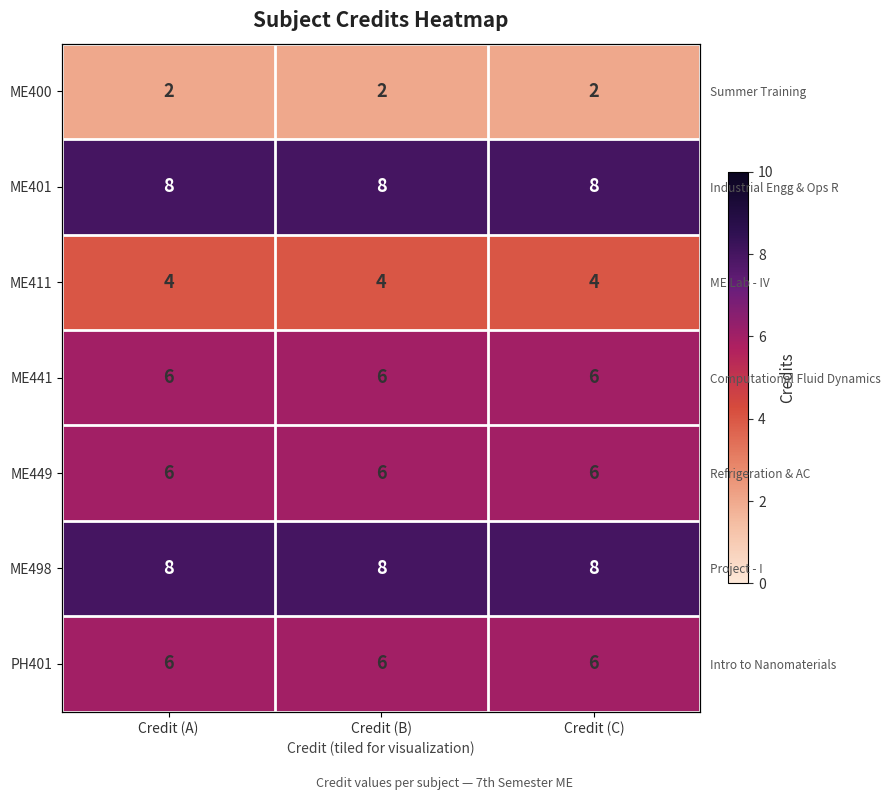

Between Credit (A) and Credit (C), which is larger?

Credit (A)